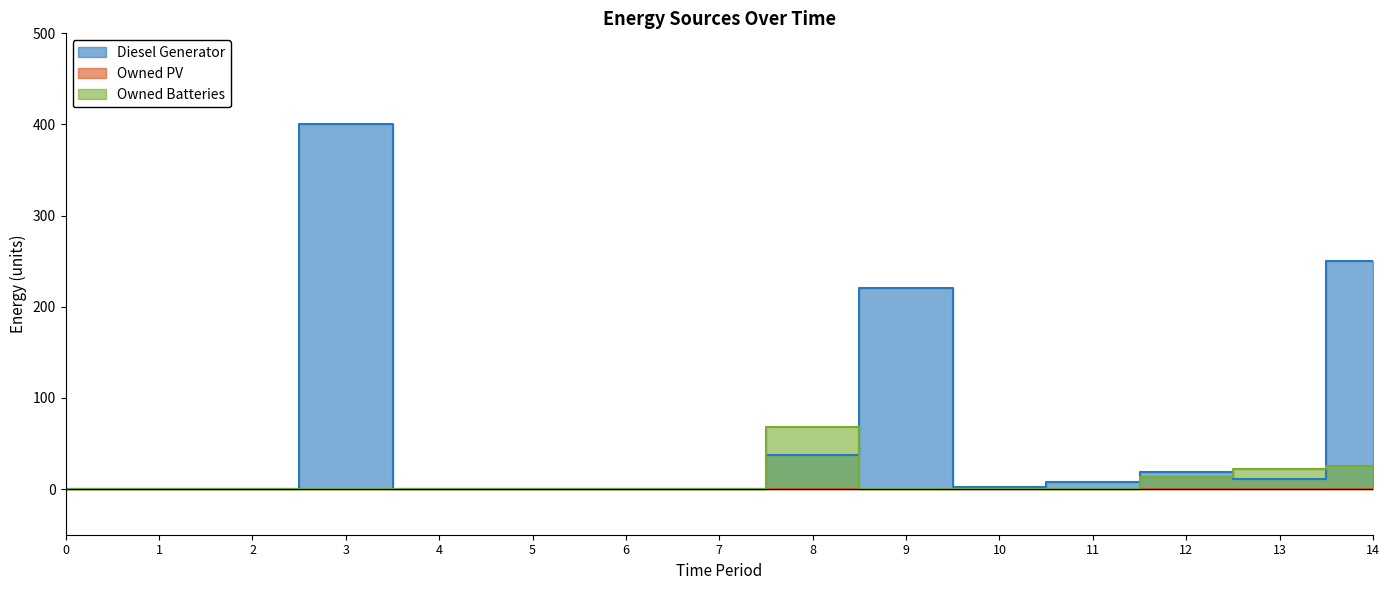

Where is the first local maximum for Diesel Generator?

3